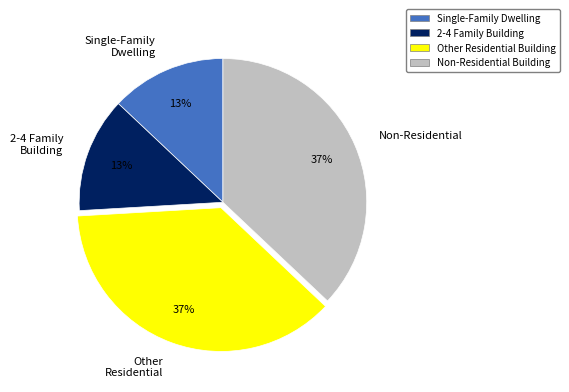

To the nearest percent, what is the difference between the largest and smallest slice percentages?

24%